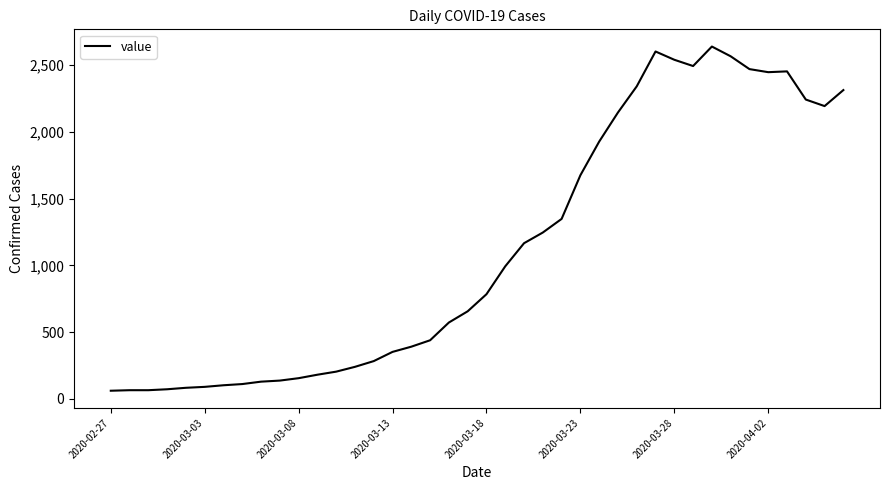

What is the smallest value displayed?

61